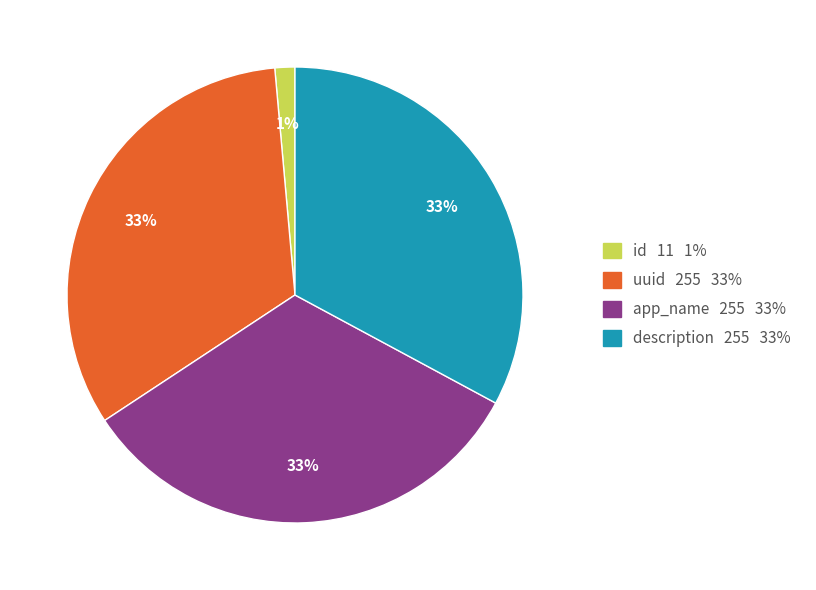

Count the number of slices in the pie.

4